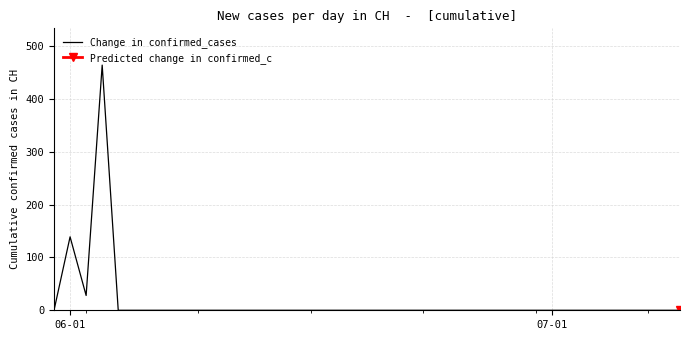

What is the difference between the maximum and minimum values?

464